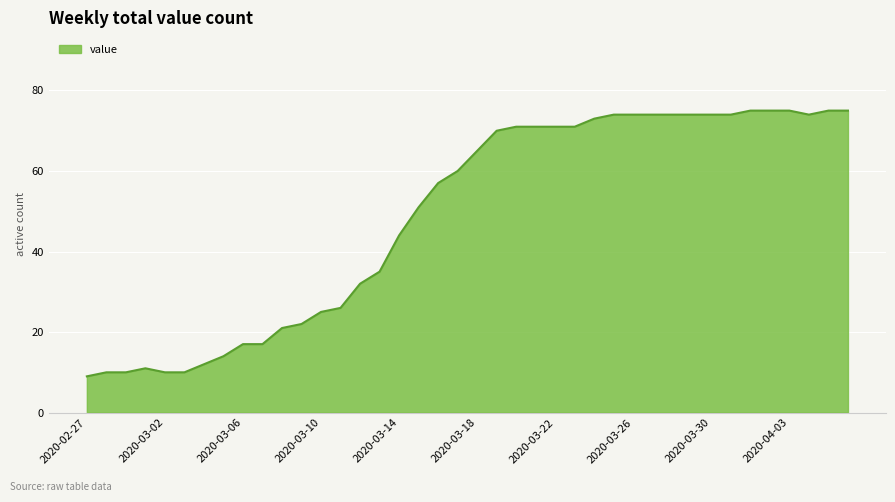

What is the difference between the maximum and minimum values?

66